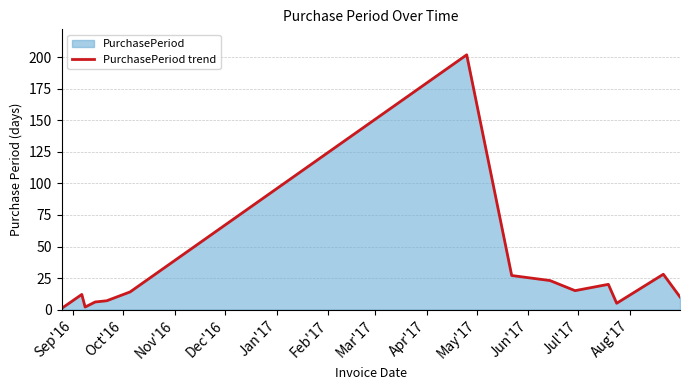

What is the greatest value displayed?

202